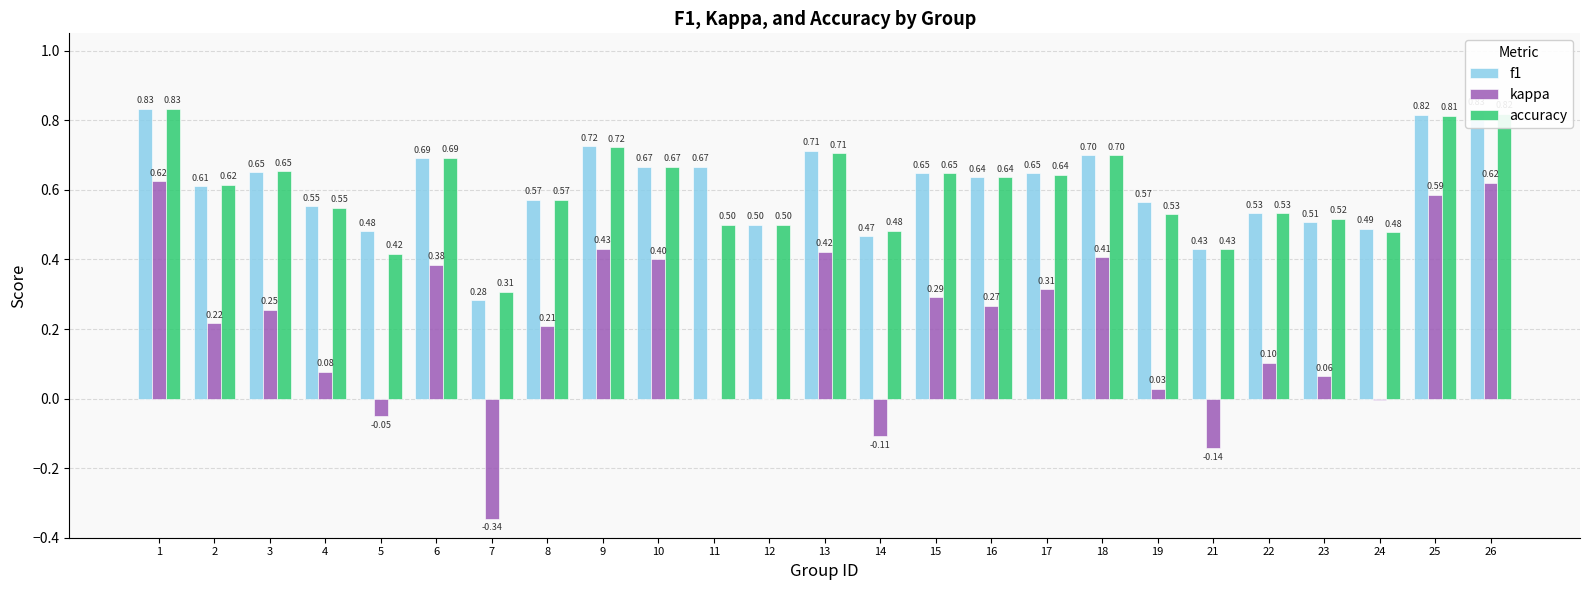

How many groups of bars are there?

25